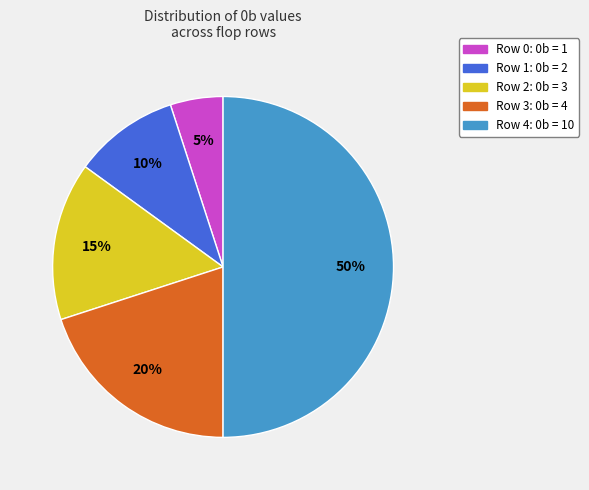

Do Row 4: 0b = 10 and Row 1: 0b = 2 together represent more than half of the pie?

Yes